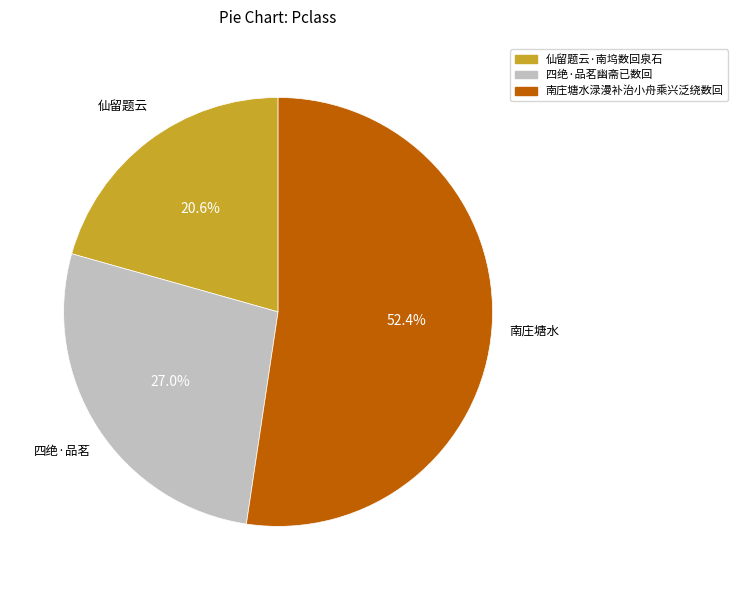

Is 南庄塘水渌漫补治小舟乘兴泛绕数回 the majority of the pie?

Yes